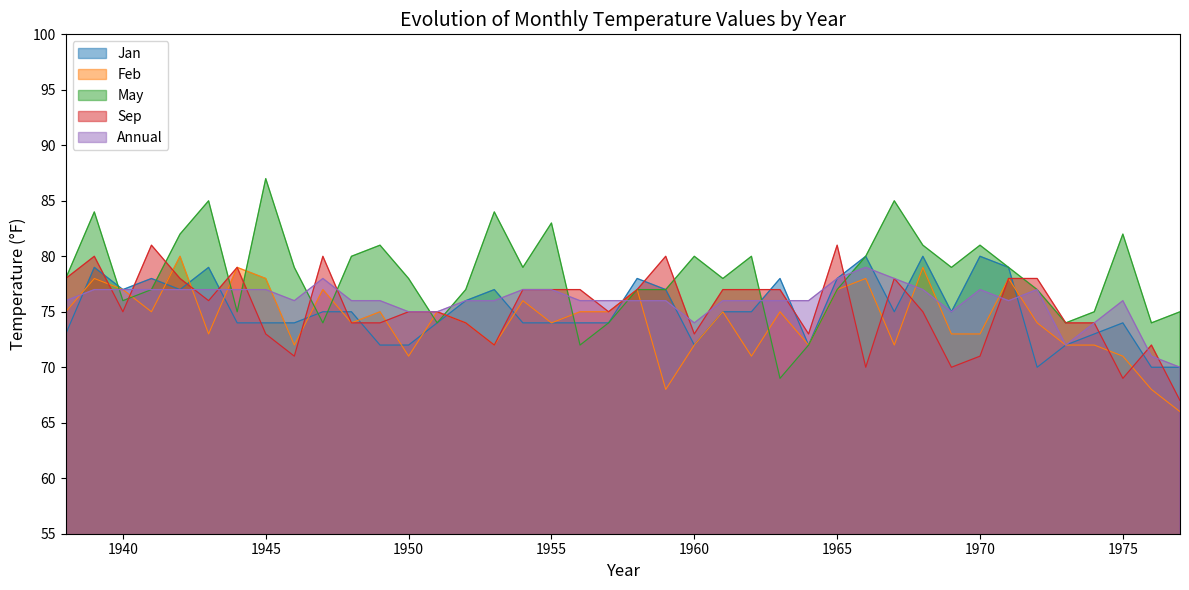

Which has a higher value, 1946 or 1958?

1958